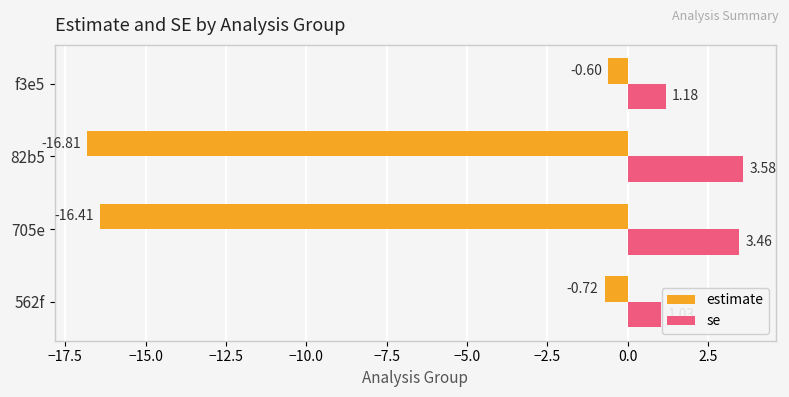

List the series in order of their peak value, lowest first.

estimate, se